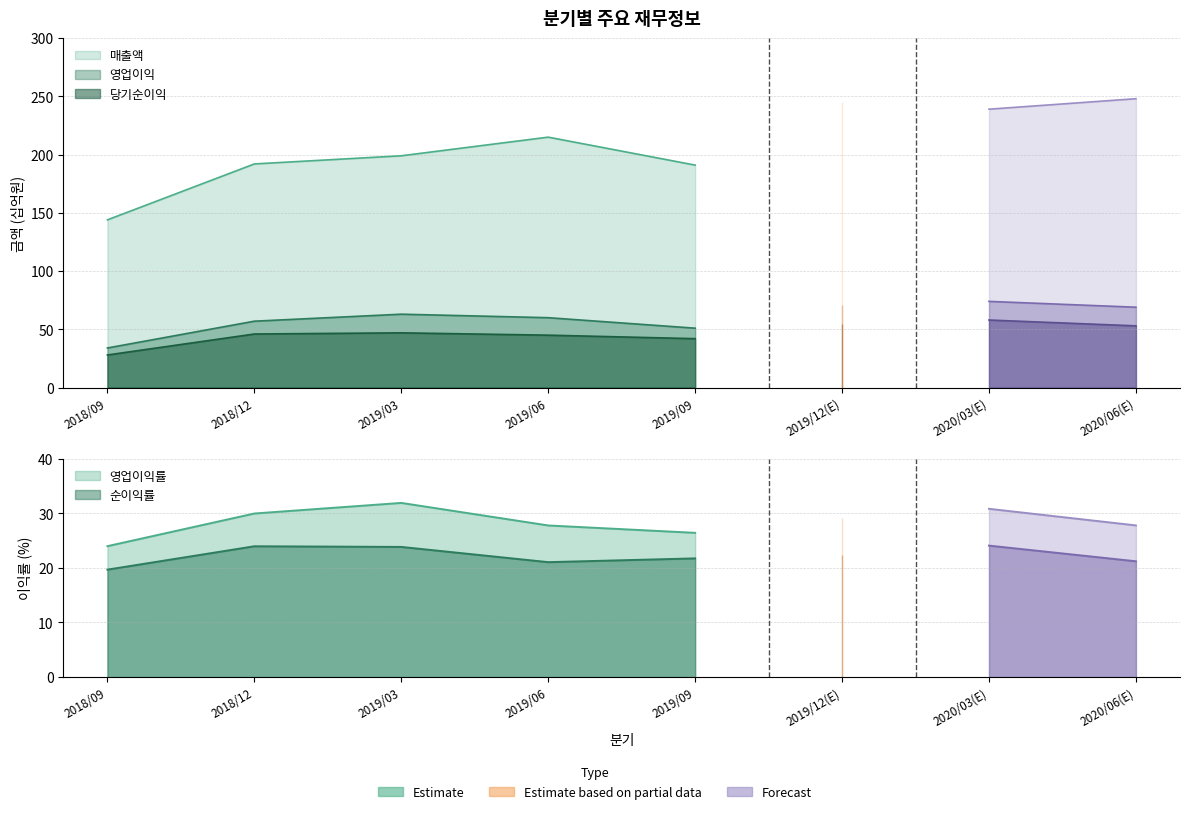

The 매출액 series shows 95 at 2020/03(E). True or false?

False